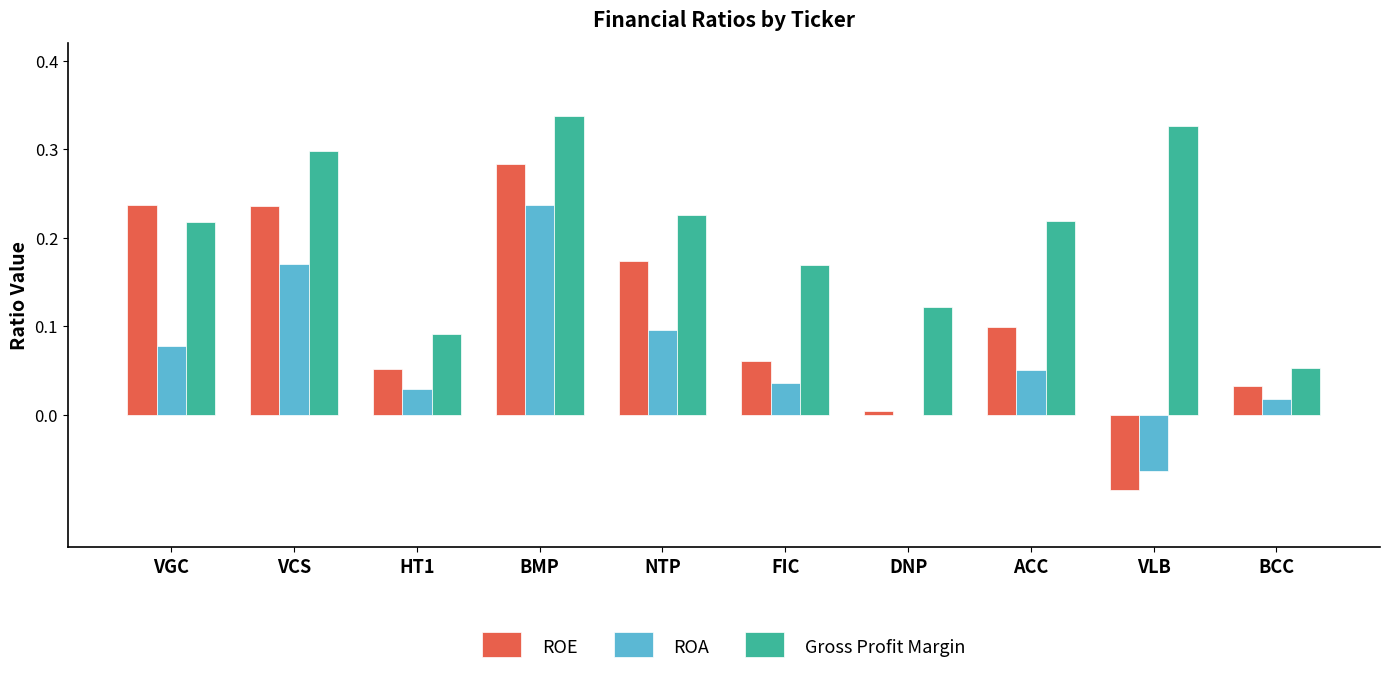

What is the sum of the Gross Profit Margin values at HT1 and VLB?

0.4